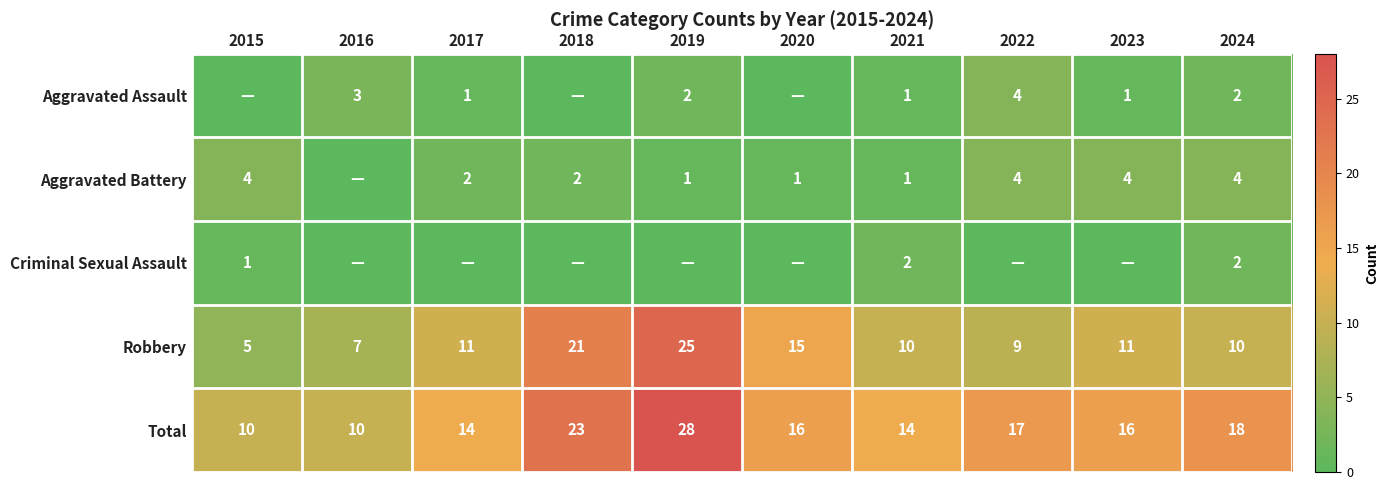

What is the difference between the Aggravated Battery values at 2020 and 2017?

1